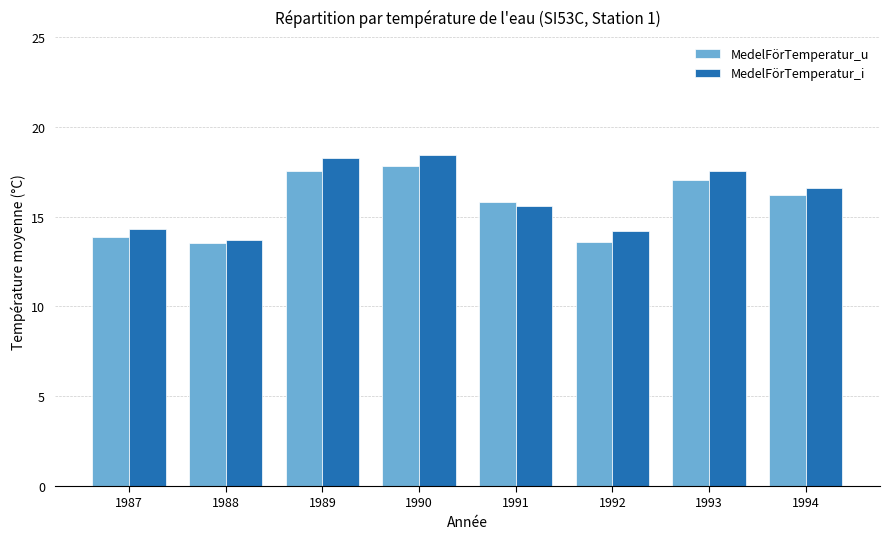

What is the total value across all series at 1987?

28.2